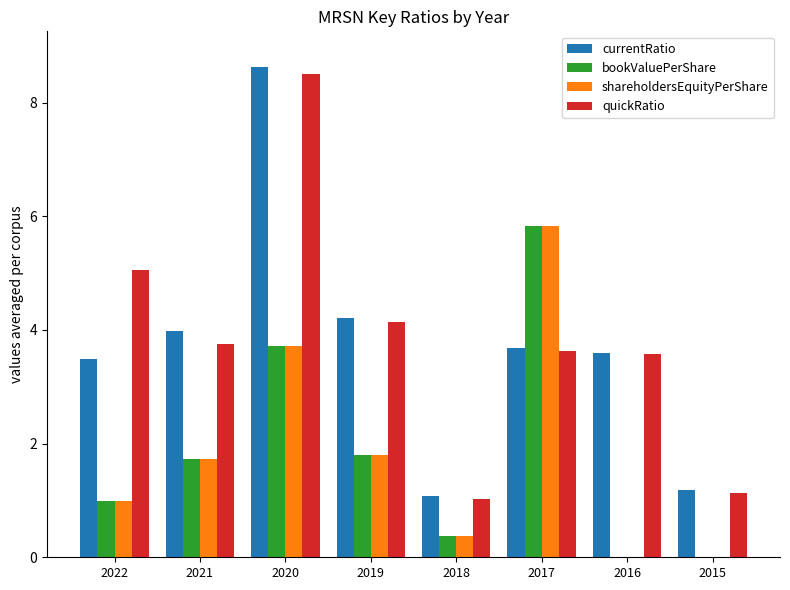

What are all the series names shown in the legend?

currentRatio, bookValuePerShare, shareholdersEquityPerShare, quickRatio